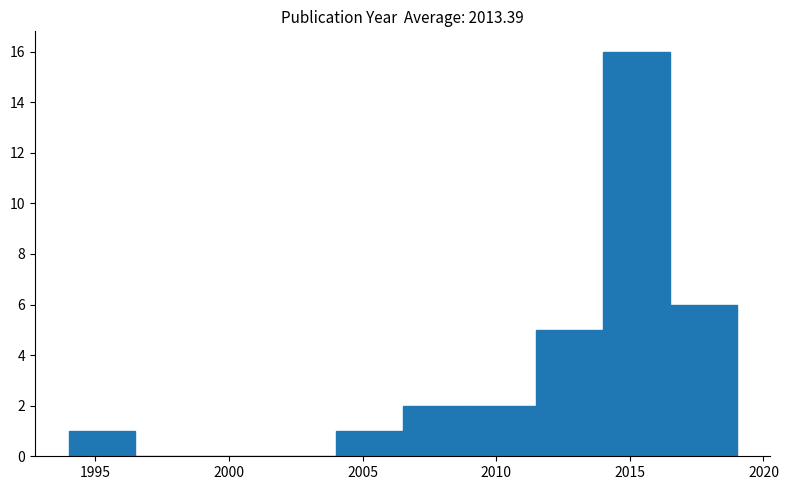

Reading left to right, transcribe this chart: for each bar, give the range it covers on the x-axis and its height. The values are not printed on the chart, so give them approximately, as read against the axis.

1994.0 to 1996.5: 1
1996.5 to 1999.0: 0
1999.0 to 2001.5: 0
2001.5 to 2004.0: 0
2004.0 to 2006.5: 1
2006.5 to 2009.0: 2
2009.0 to 2011.5: 2
2011.5 to 2014.0: 5
2014.0 to 2016.5: 16
2016.5 to 2019.0: 6